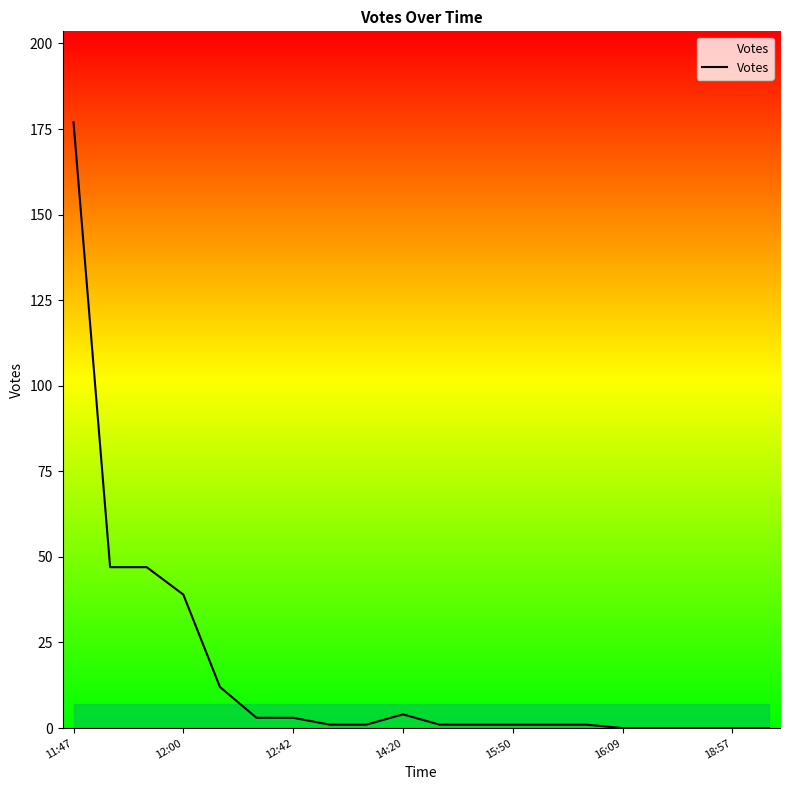

What is the difference between the maximum and minimum values?

177